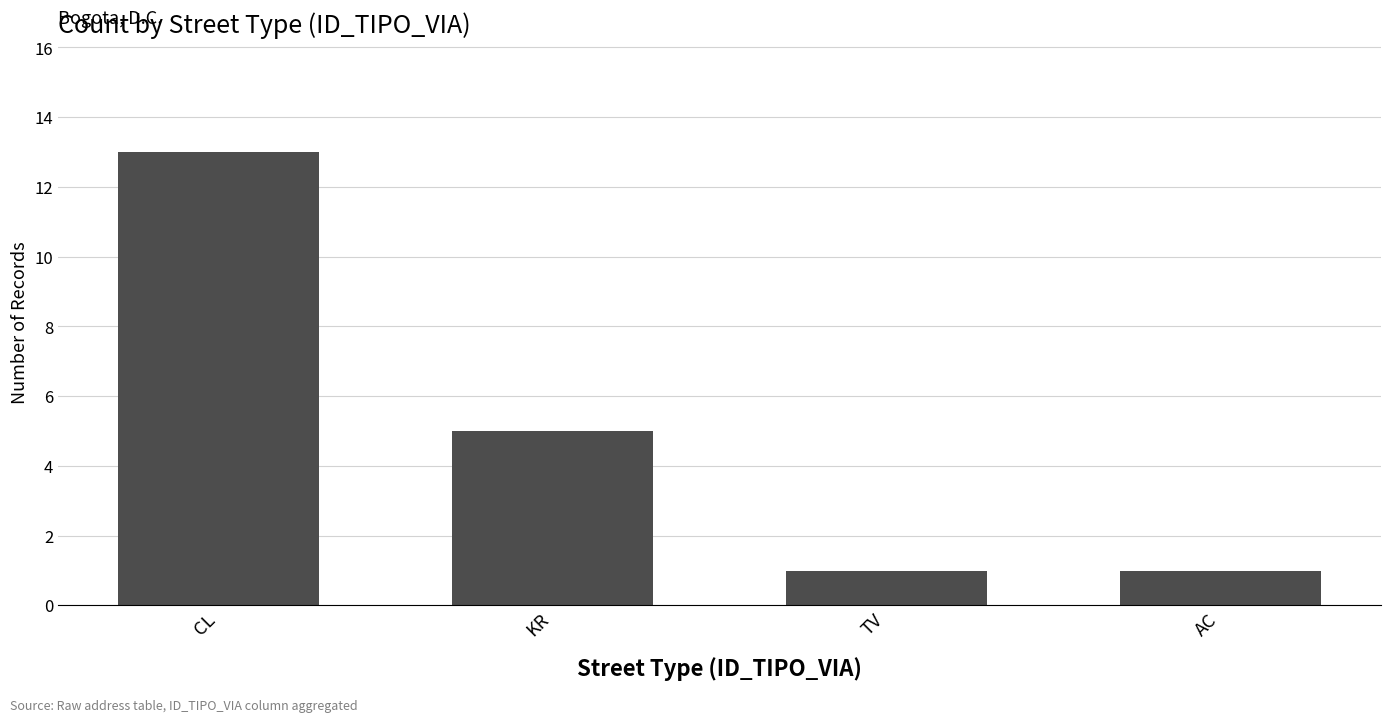

What is the smallest value displayed?

1